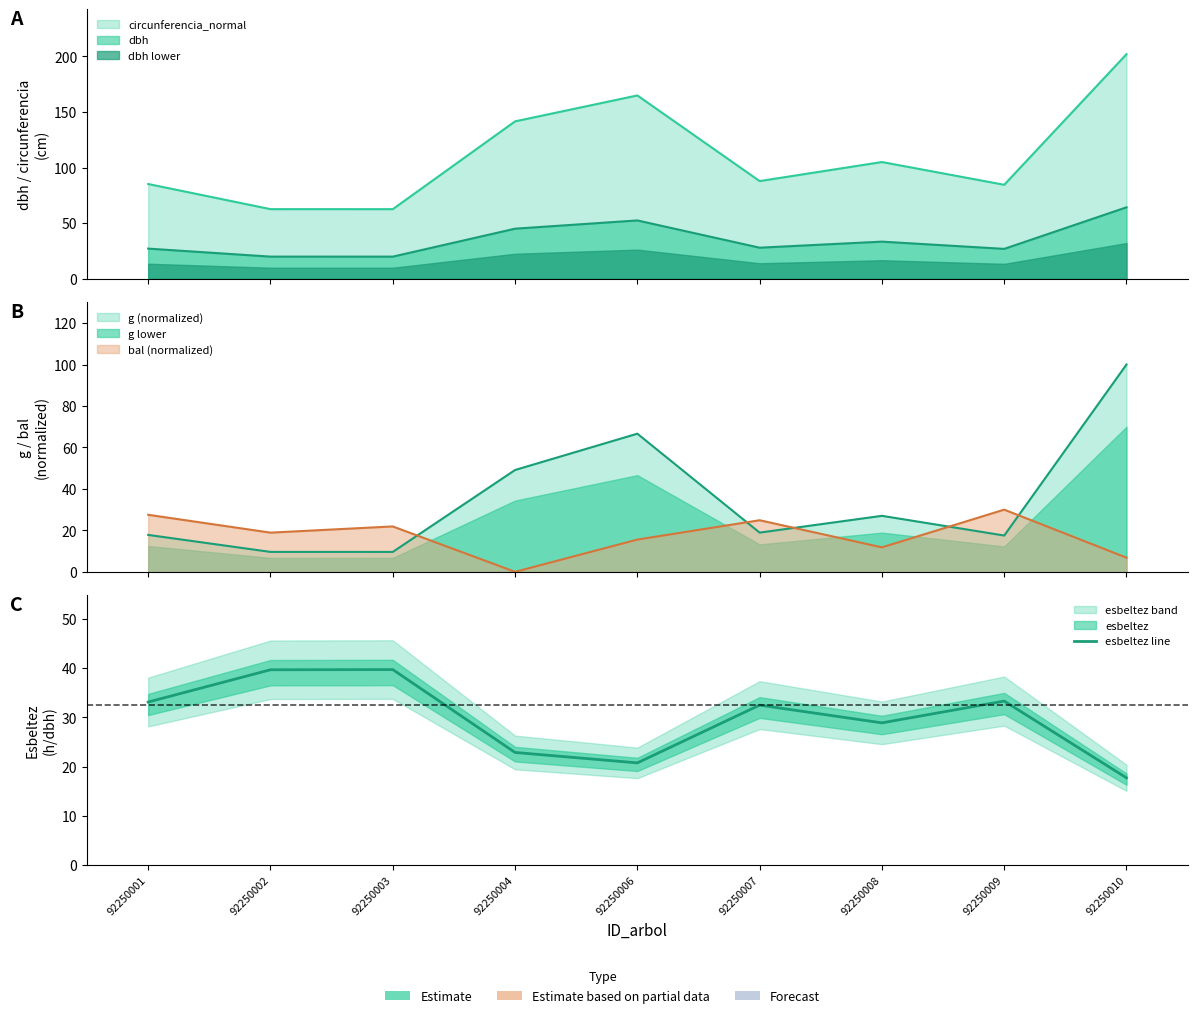

How many data points are less than 32?

4